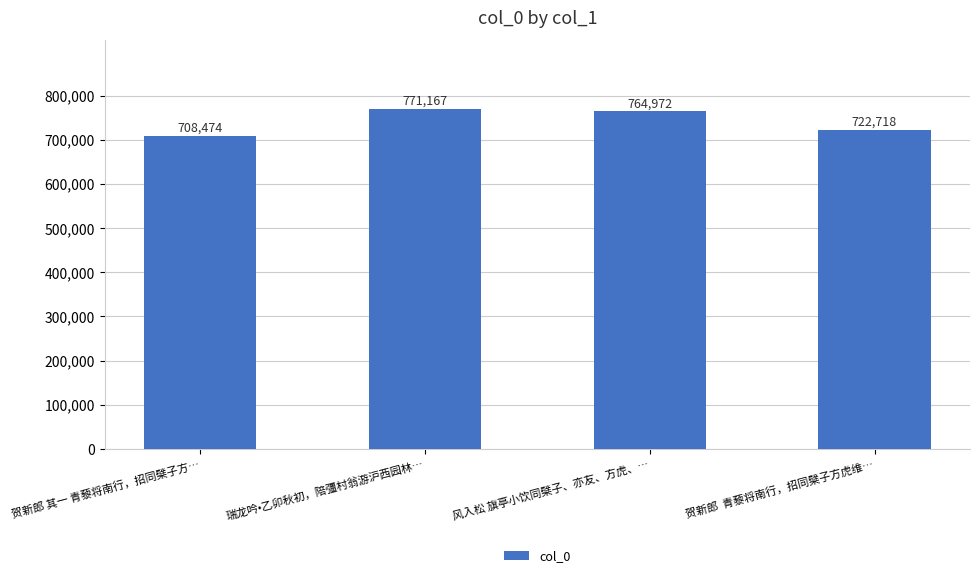

What is the difference between the maximum and minimum values?

62693